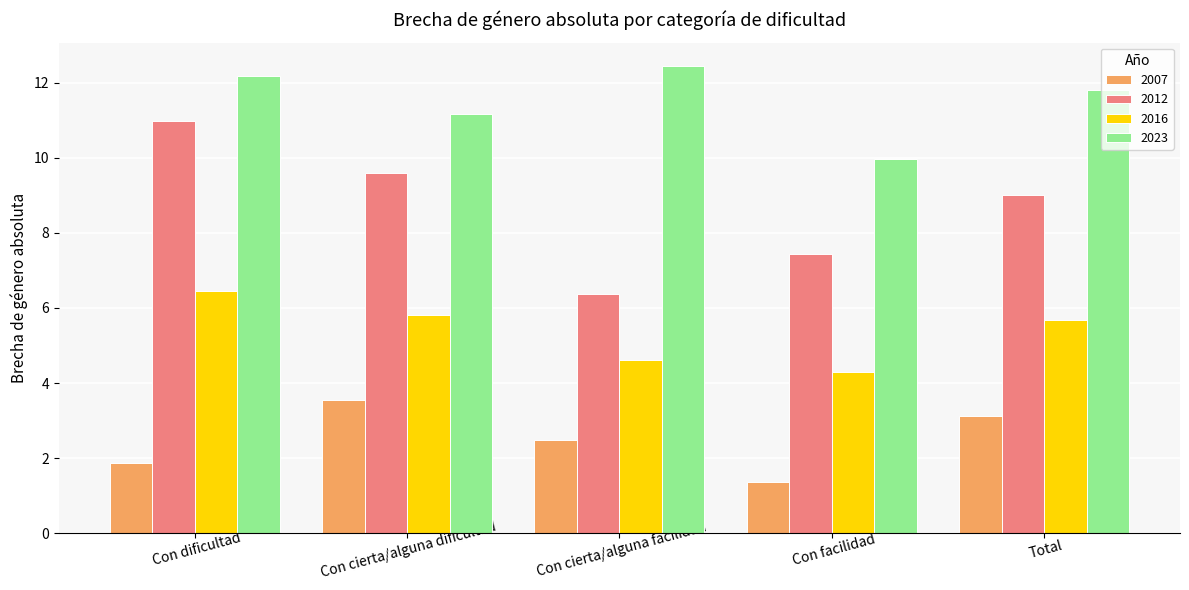

How many data points in 2012 are above 8?

3